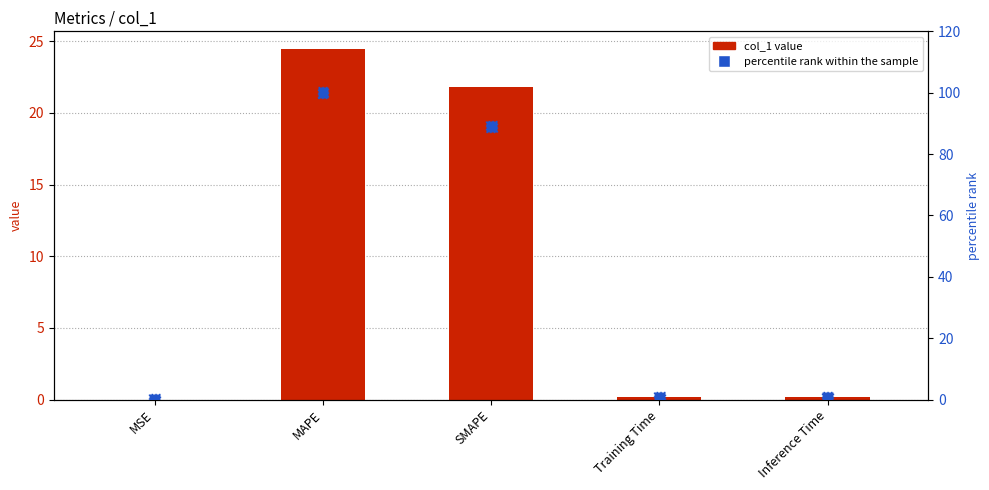

Which series reaches the maximum Y coordinate?

percentile rank within the sample